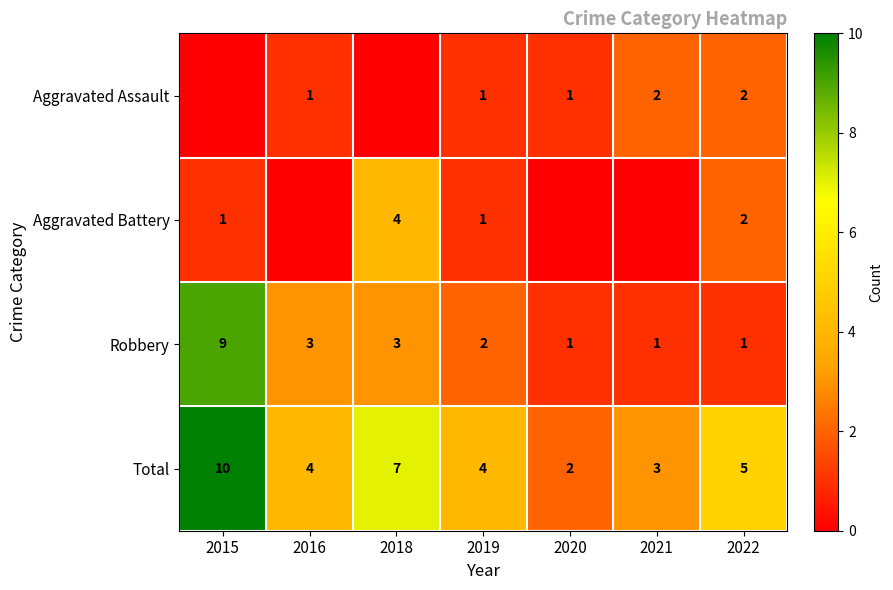

The Aggravated Battery series shows 1 at 2015. True or false?

True